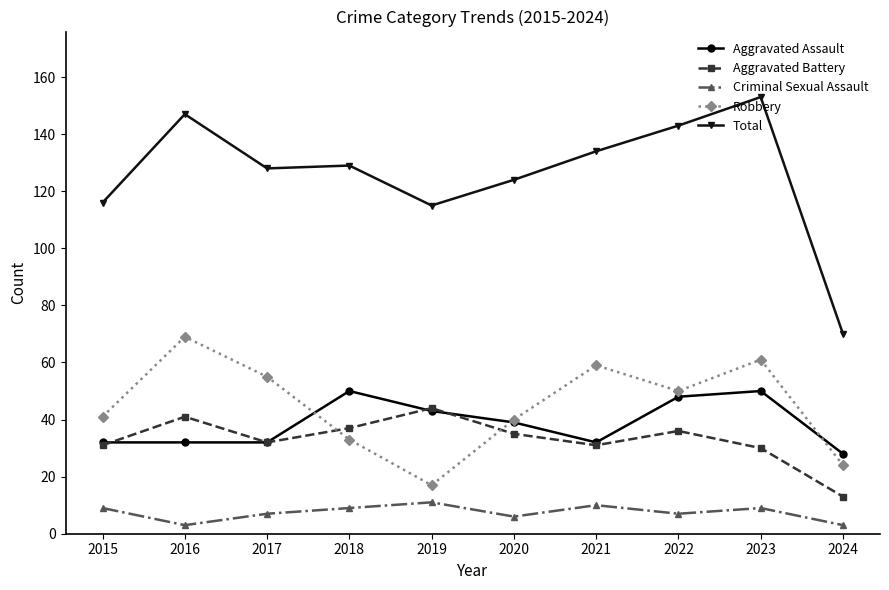

At which category does the chart reach its peak across all series?

2023